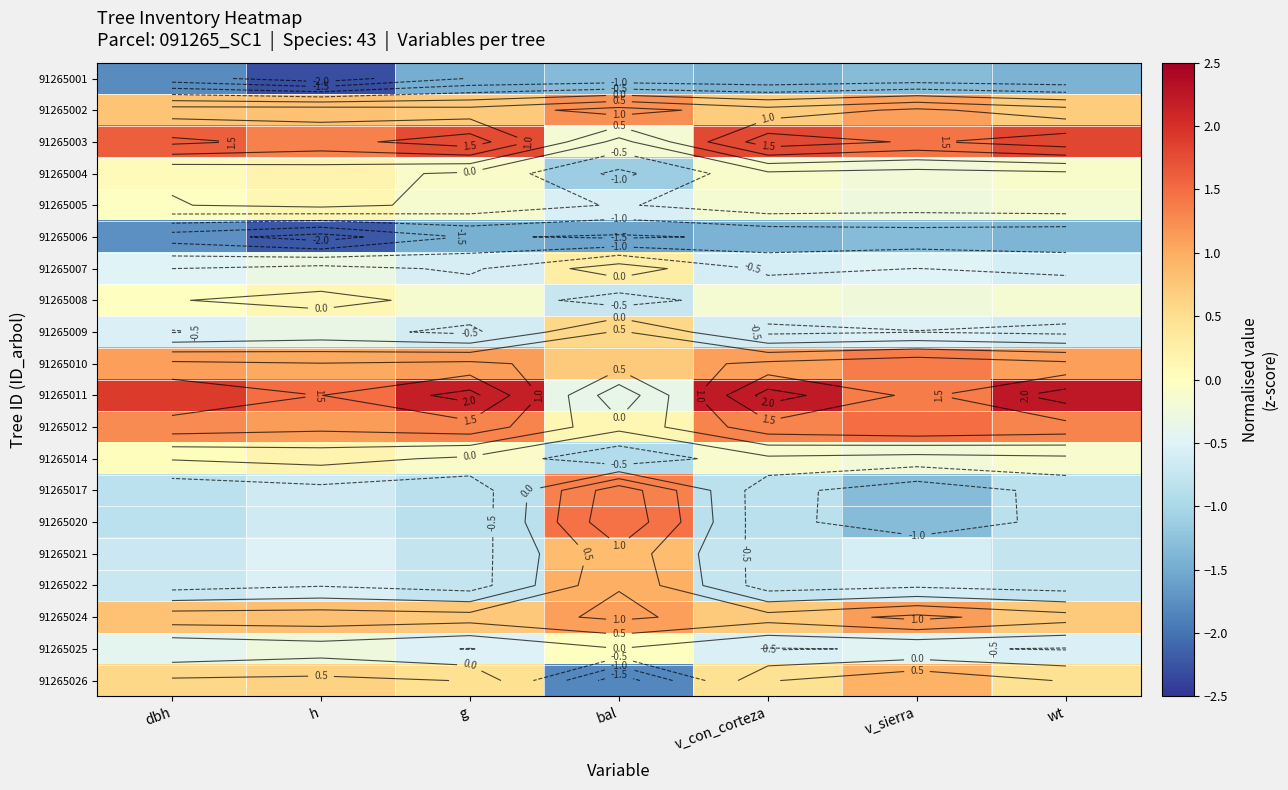

Which category has the highest value across all series?

wt